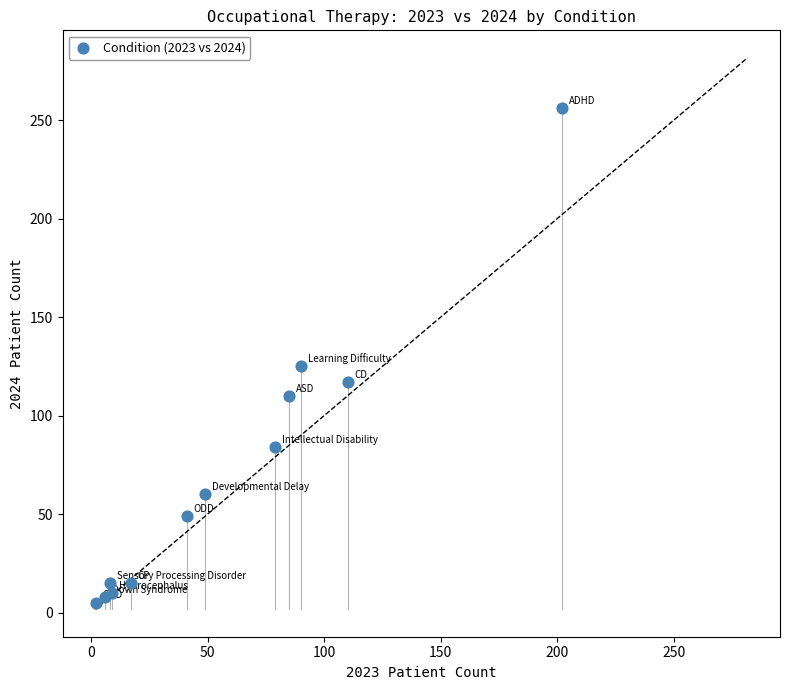

What Y value in the scatter plot is closest to 130?

125